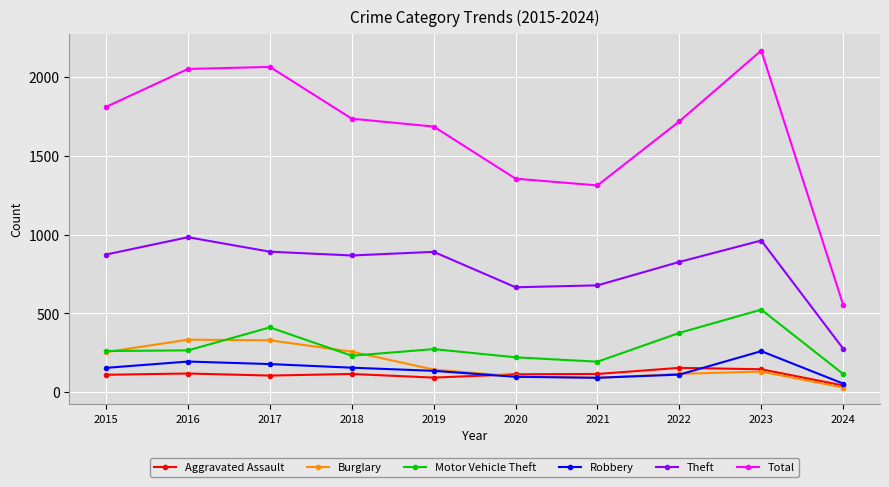

How many distinct data groups are displayed?

6